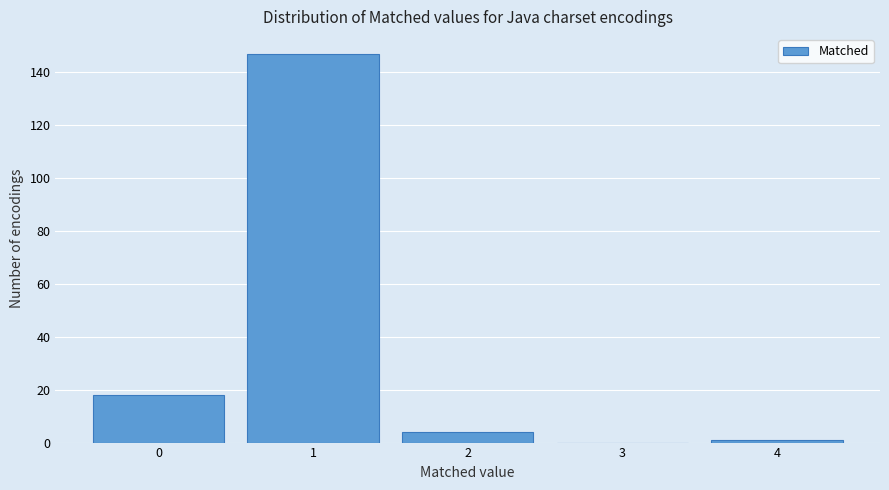

Reading left to right, list every bar in this chart as the range it spans on the x-axis followed by its height. The values are not printed on the chart, so give them approximately, as read against the axis.

-0.5 to 0.5: 18
0.5 to 1.5: 148
1.5 to 2.5: 4
2.5 to 3.5: 0
3.5 to 4.5: under 2